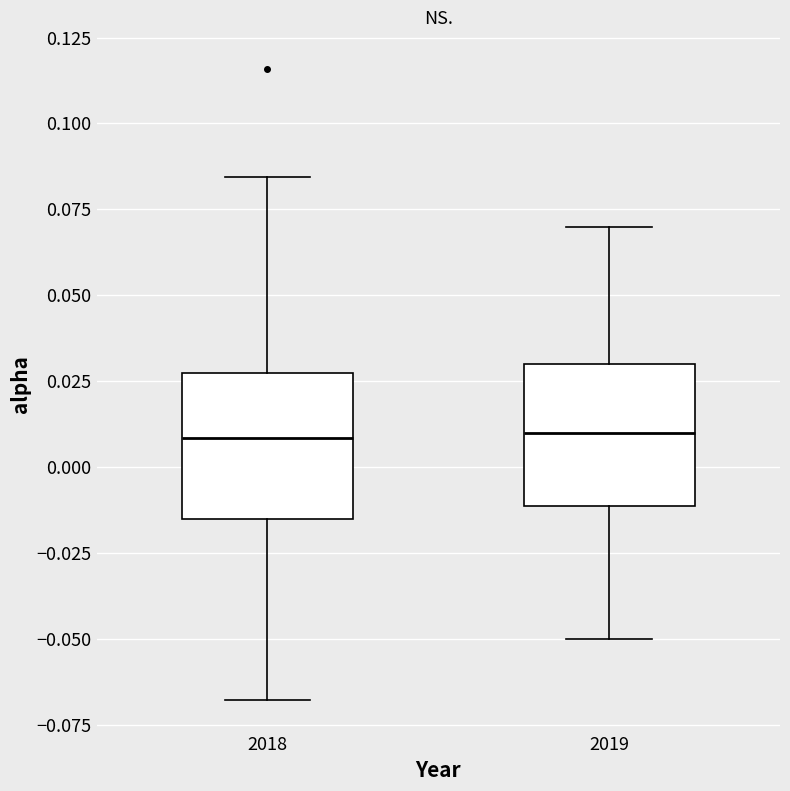

Reading left to right, transcribe this box plot: for each box, give where its median line is, the range the box spans, and where its two whiskers end, as read against the y-axis. The values are not printed on the chart, so give them approximately, as read against the axis.

2018: median 0.010, box -0.015 to 0.025, whiskers -0.070 to 0.085
2019: median 0.010, box -0.010 to 0.030, whiskers -0.050 to 0.070